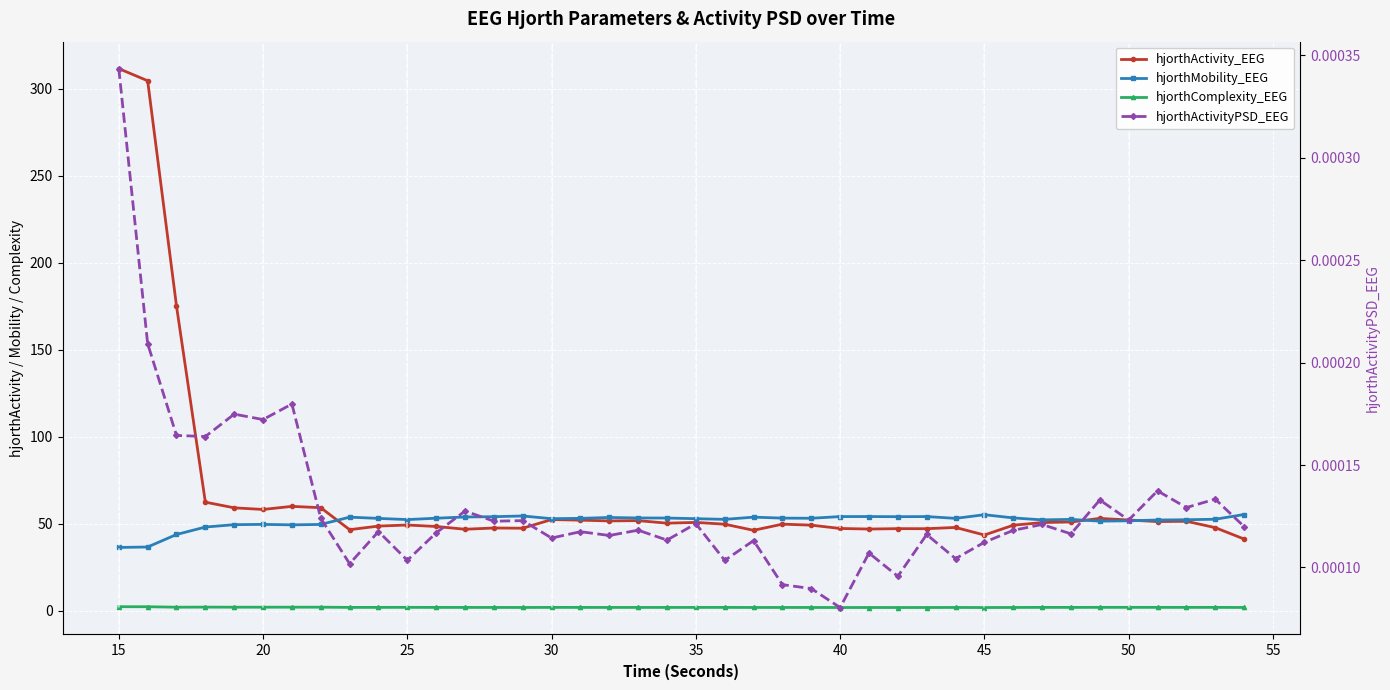

Is this an area chart (filled region under the line)?

No